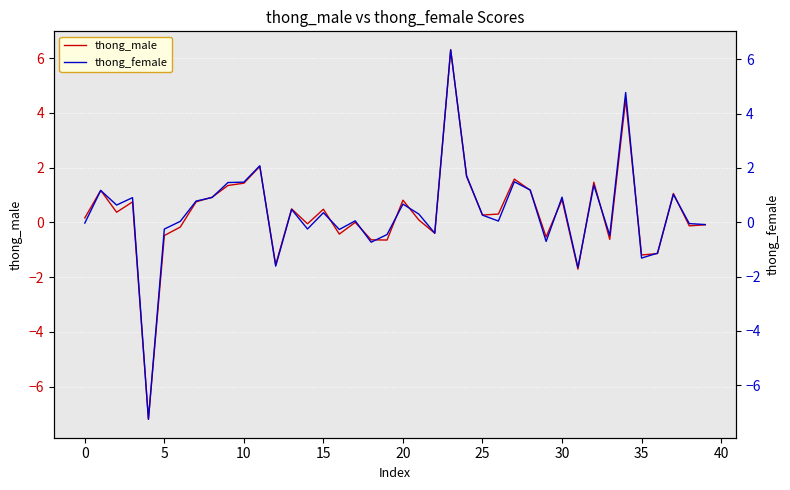

What is the value of the thong_female point at the 24th from the left?

6.3